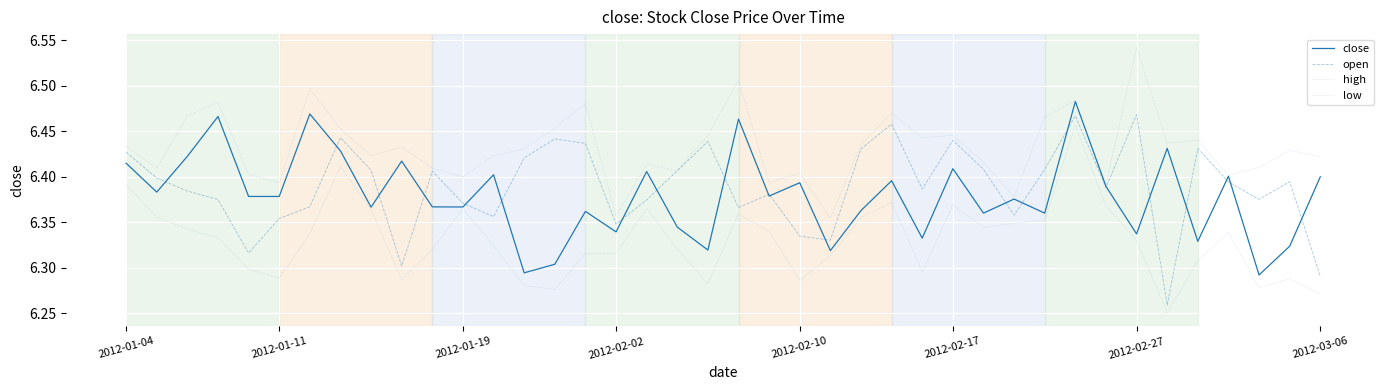

At how many categories does at least one series exceed 6?

40